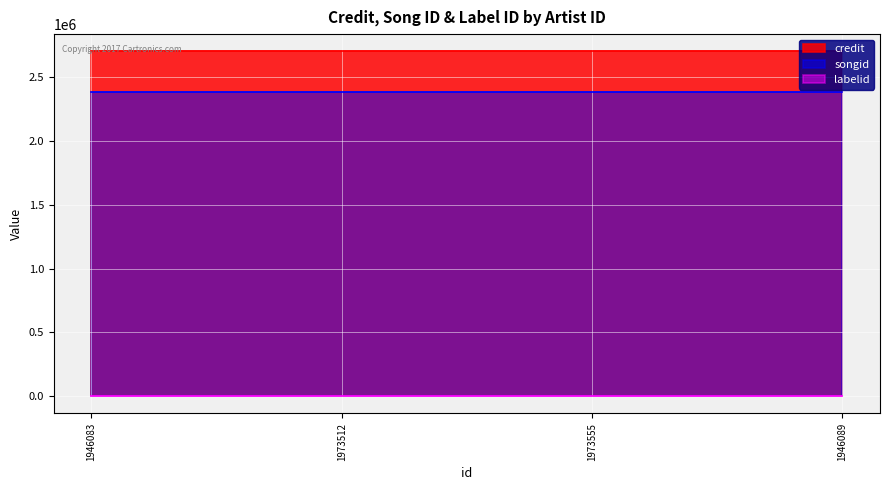

At how many categories does at least one series exceed 33763?

4